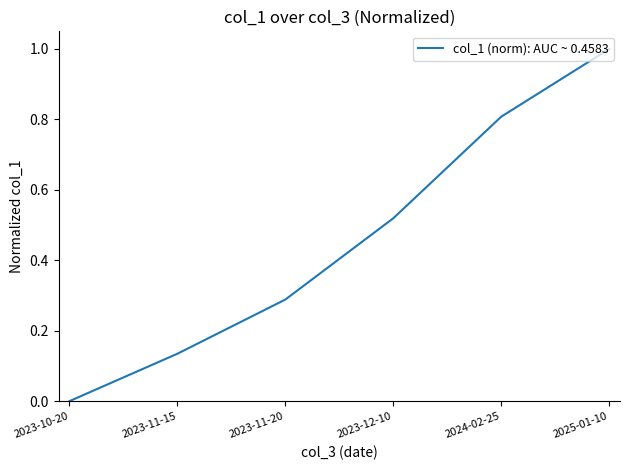

The chart shows a value of 0.3 at 2023-12-10. True or false?

False